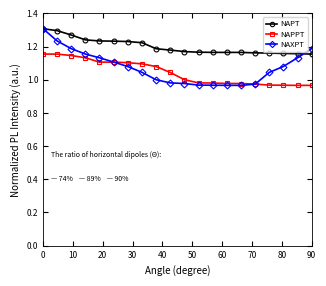

What is the difference between the second highest and second lowest values in the NAPPT series?

0.2